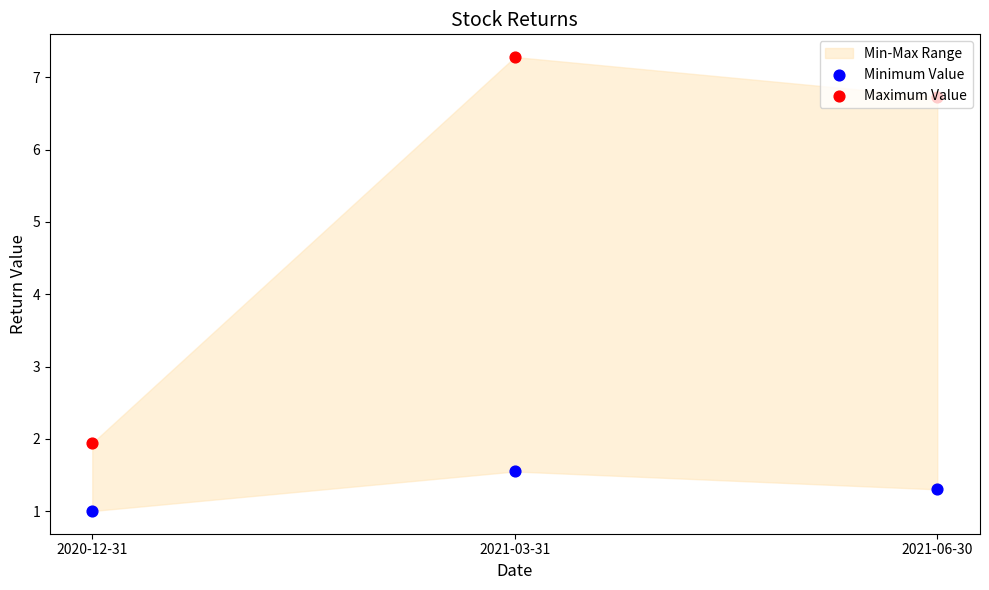

Which series has the largest total across all categories?

Maximum Value